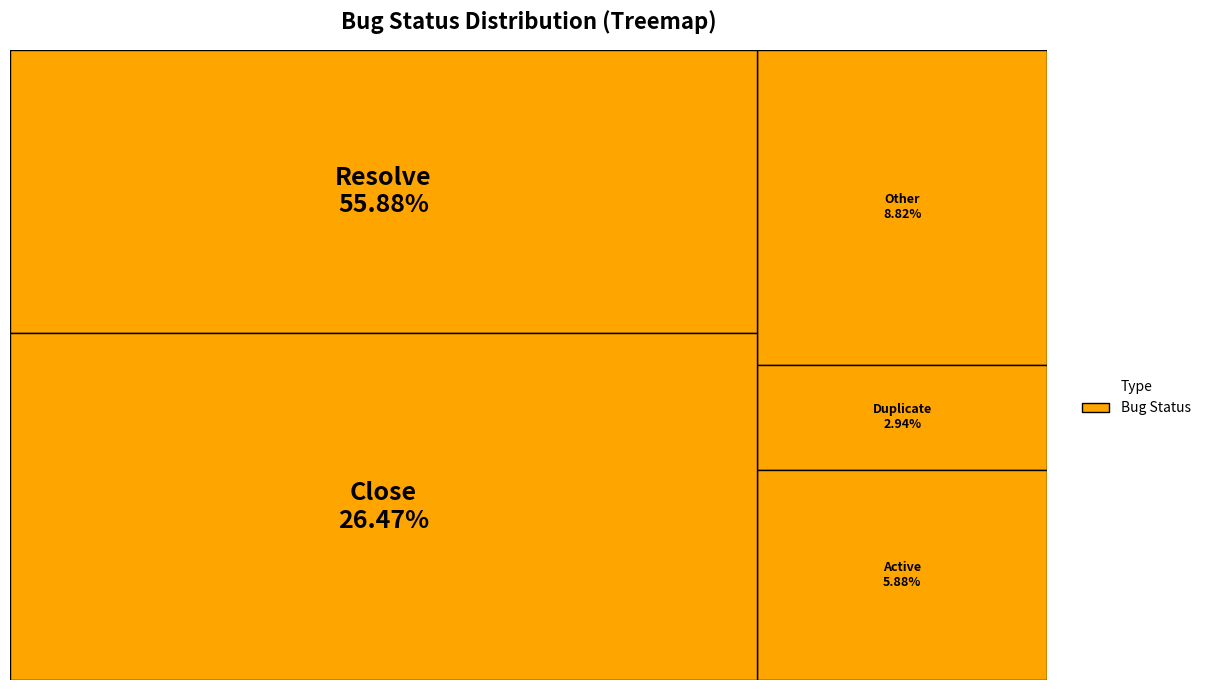

What is the majority slice?

Resolve